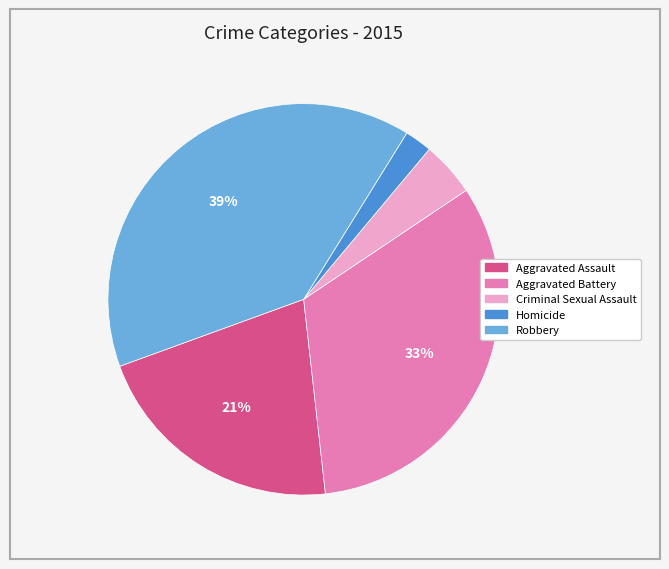

To the nearest percent, what is the difference between the largest and smallest slice percentages?

37%